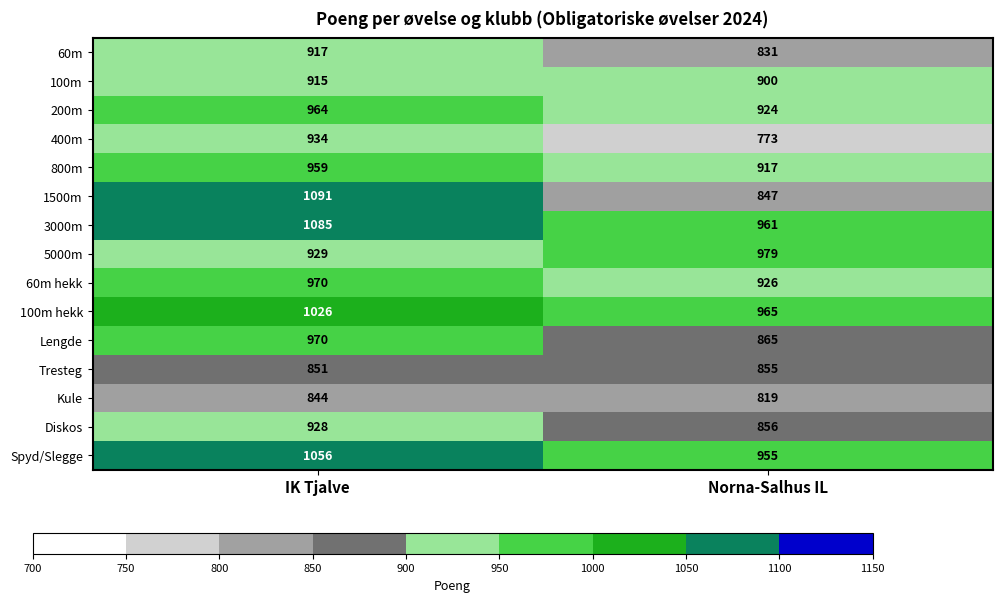

At which category is the sum across all series the highest?

IK Tjalve